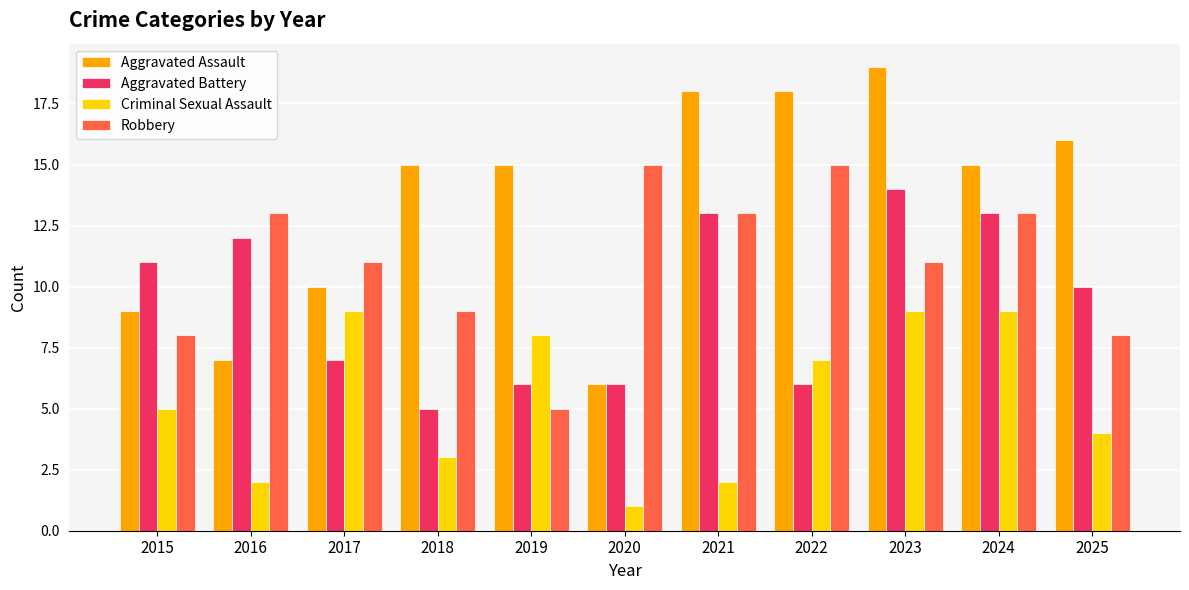

What is the sum of all Robbery values?

121